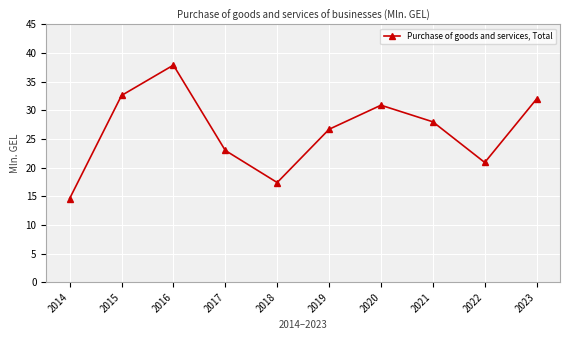

How many categories are shown in the chart?

10